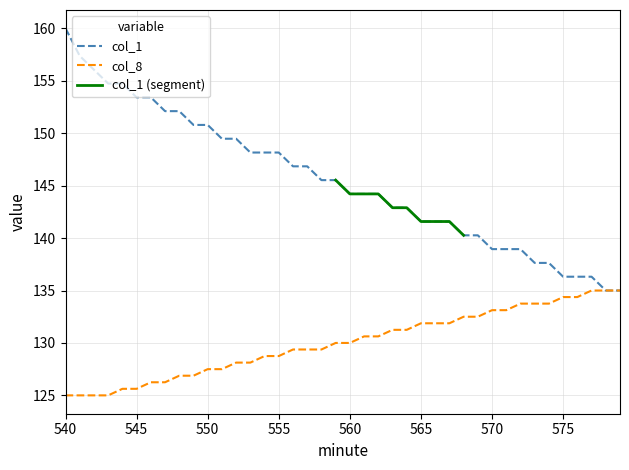

Is the value of col_8 at 13 greater than the value of col_1 at 34?

No